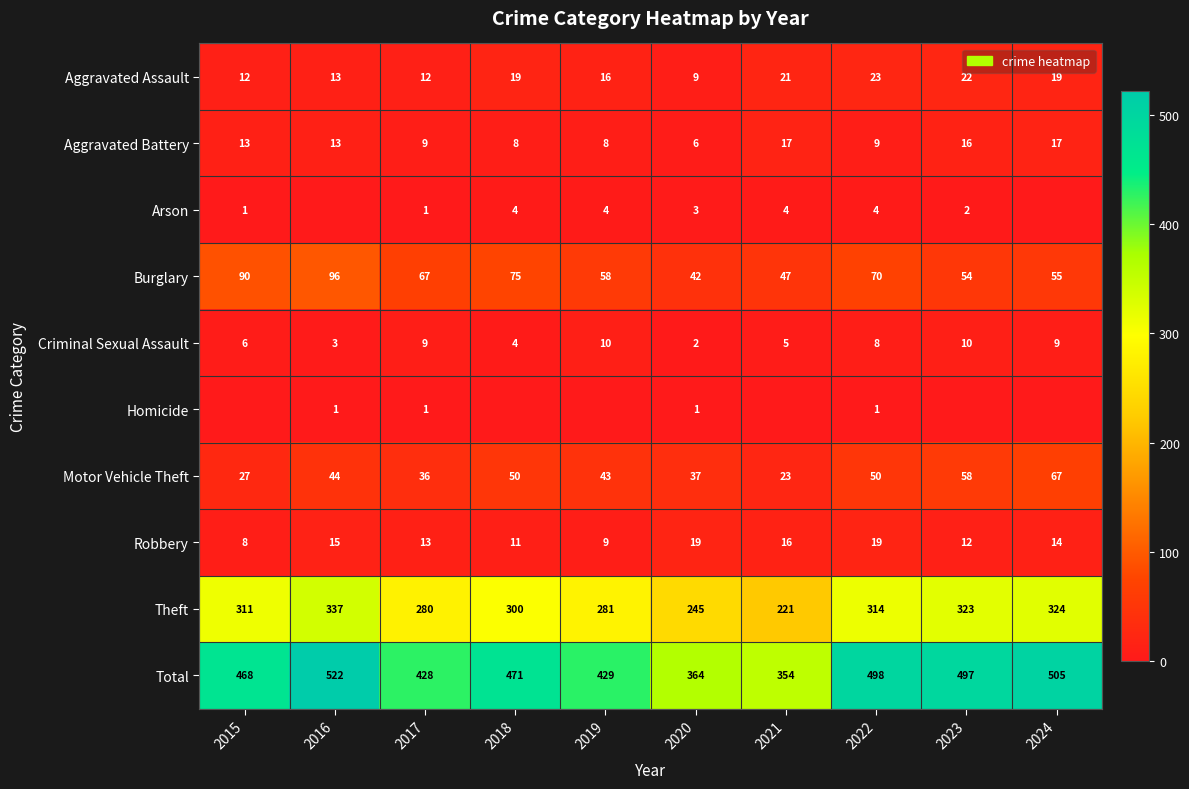

What is the maximum value for Motor Vehicle Theft?

67